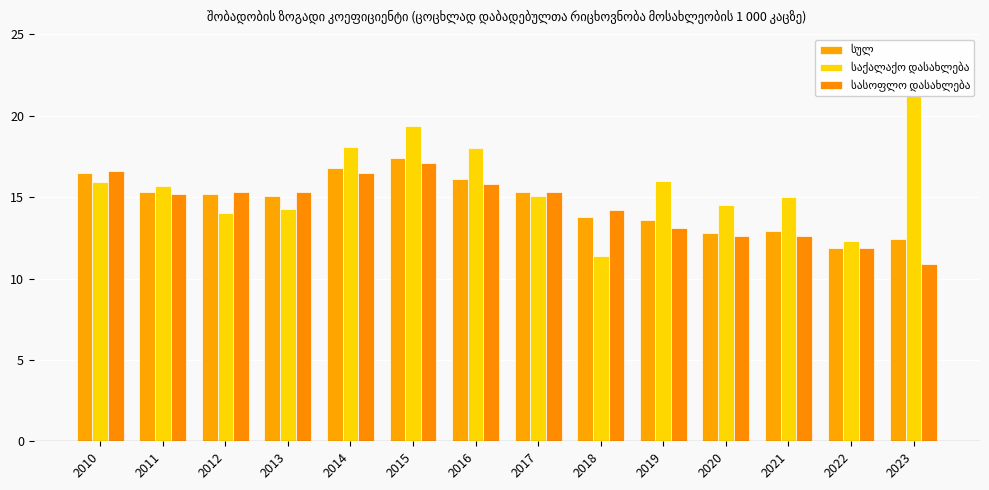

How many series are shown in this chart?

3